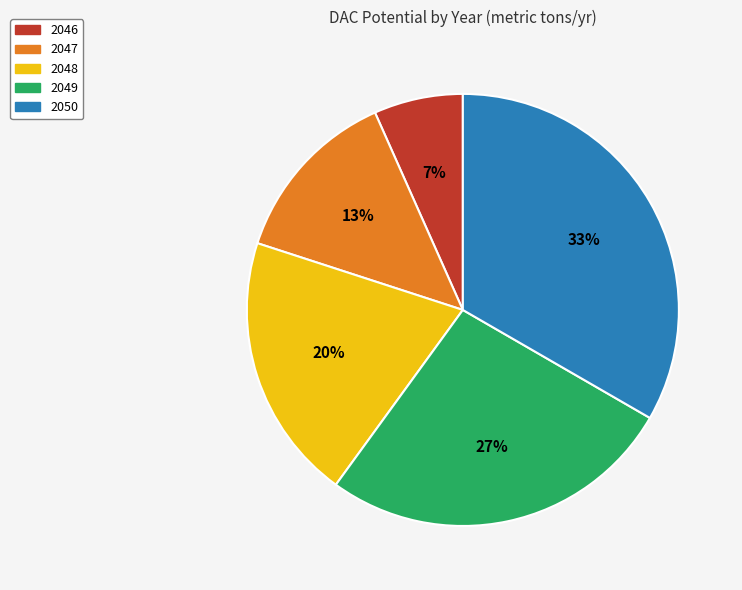

To the nearest percent, what portion does 2049 represent?

27%